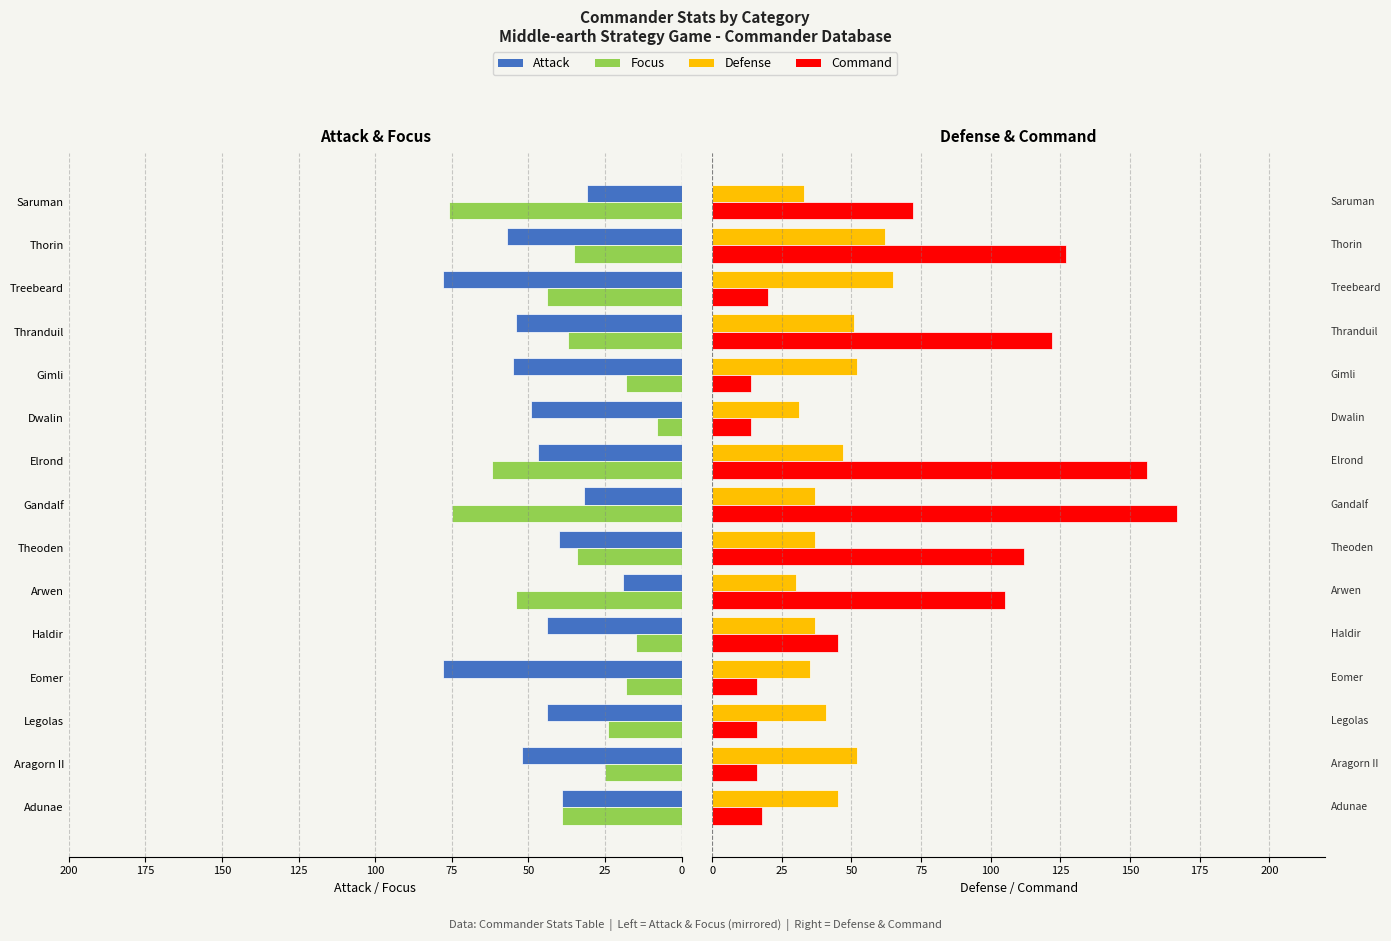

What is the value of the Focus bar at the 2nd from the left?

25